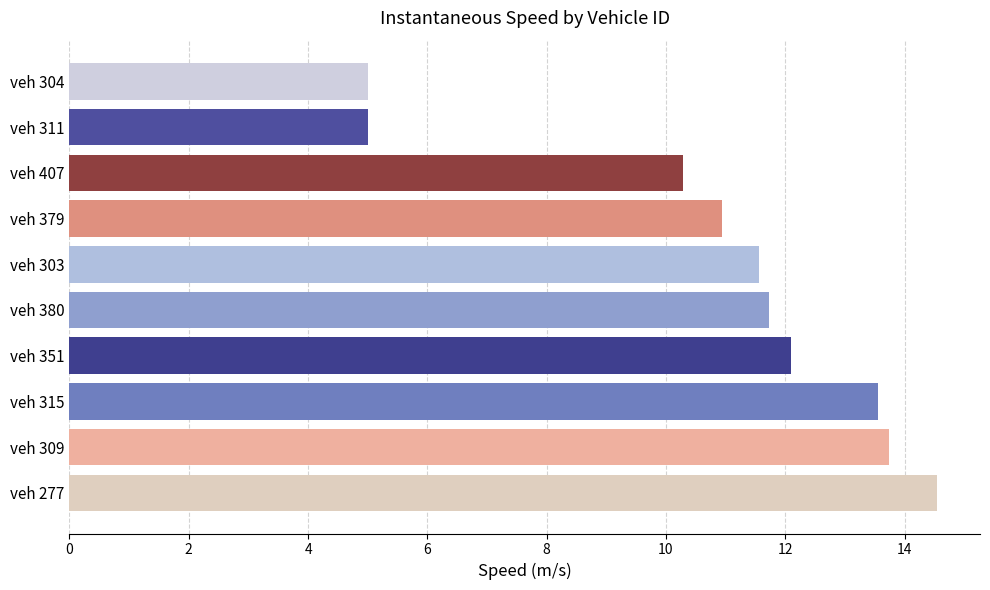

Count the number of categories in the chart.

10